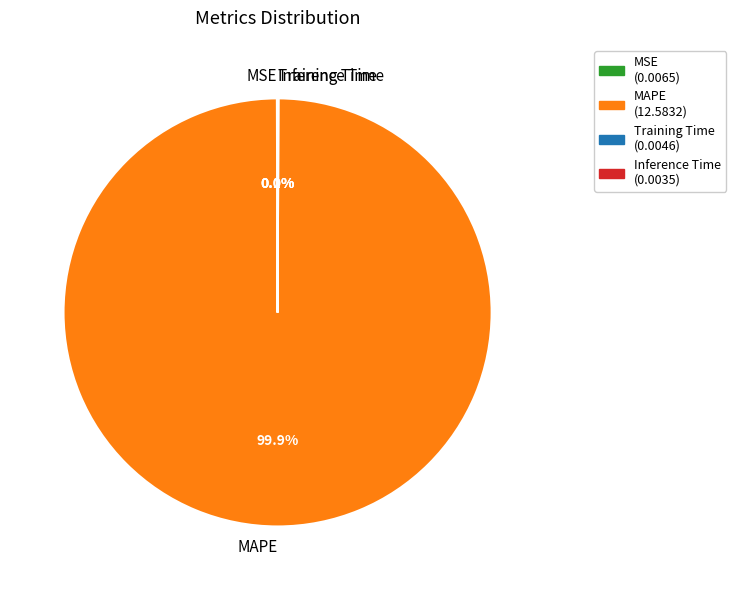

Is there any slice that represents more than half of the pie?

Yes